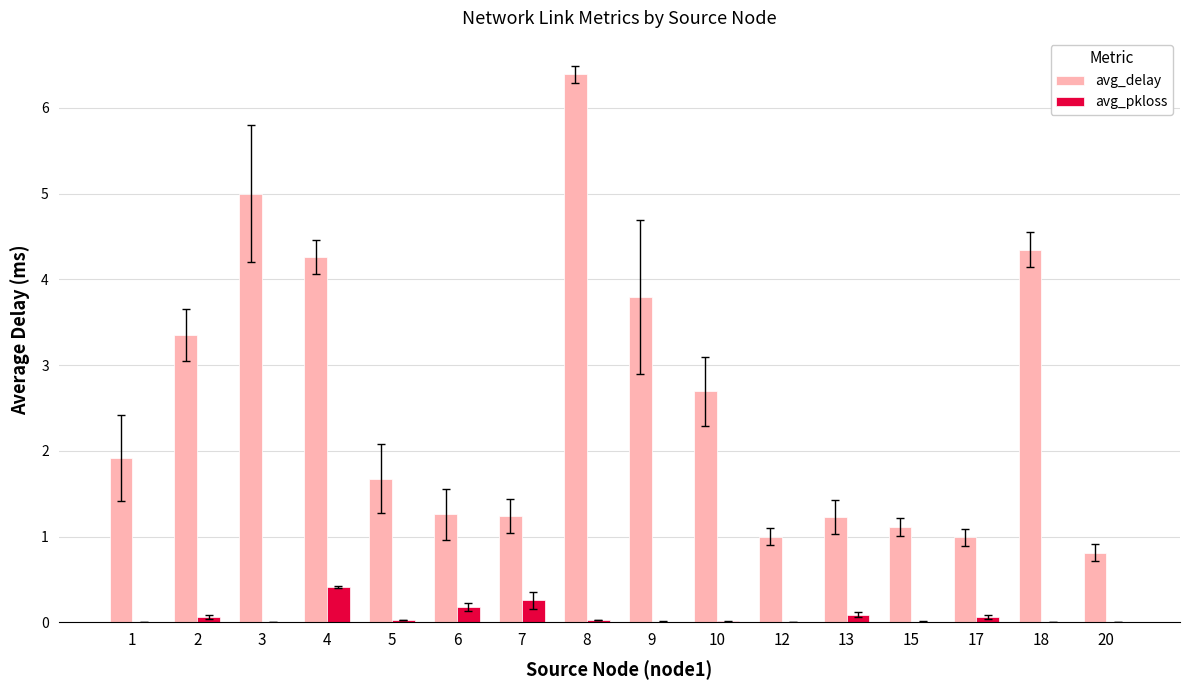

The value of avg_pkloss at 9 is 0.0. True or false?

True